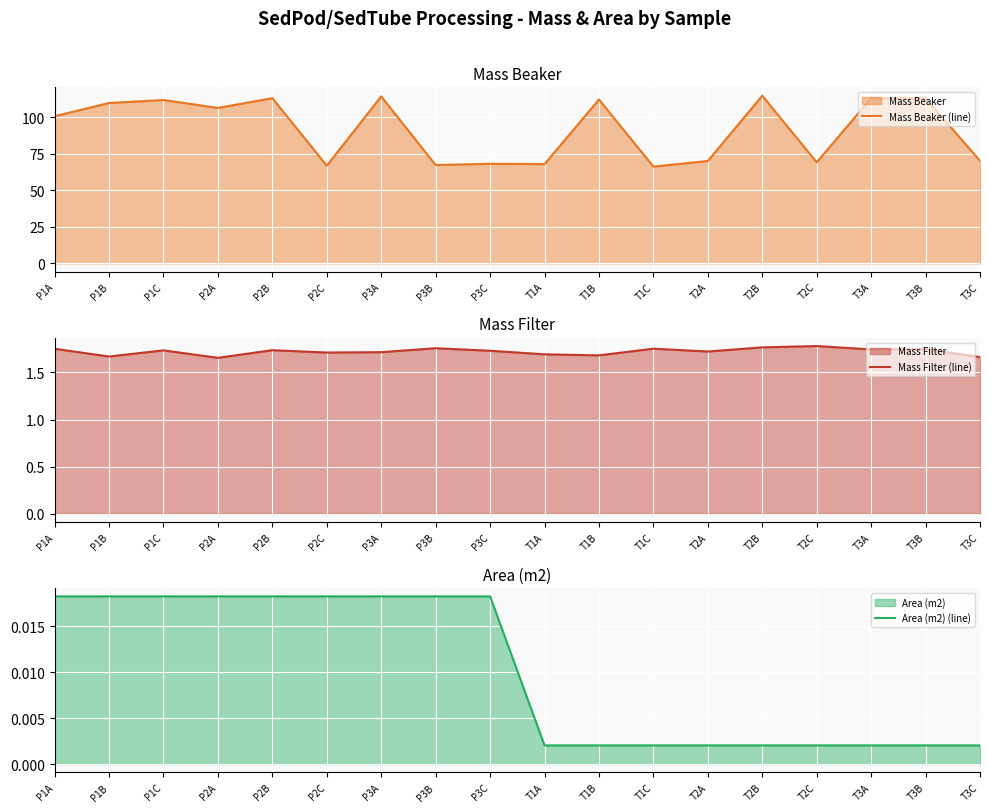

Is it true that Mass Beaker (line) equals 67.9 at T1A?

True